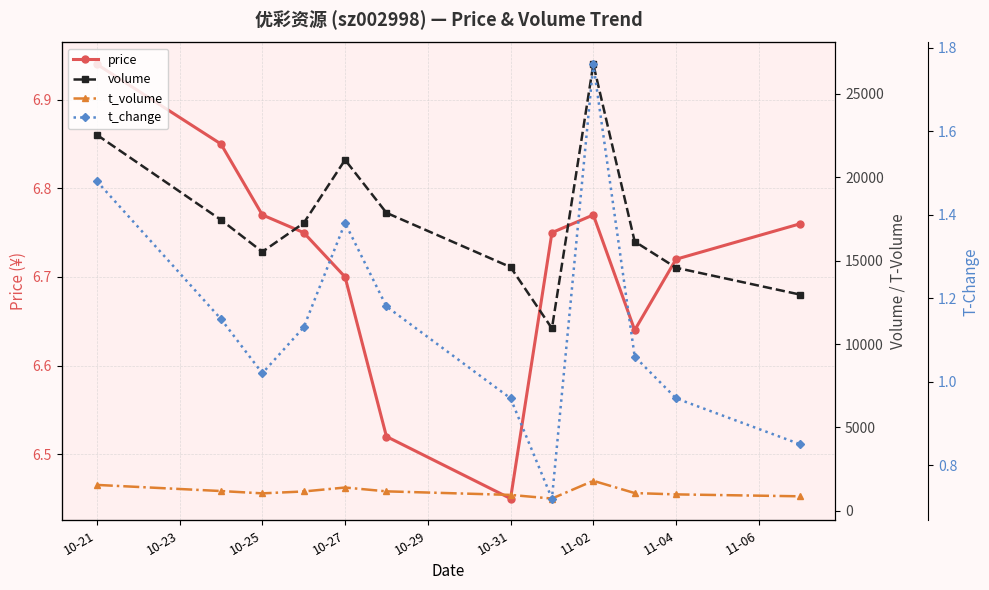

Where is the first local maximum for price?

11-02